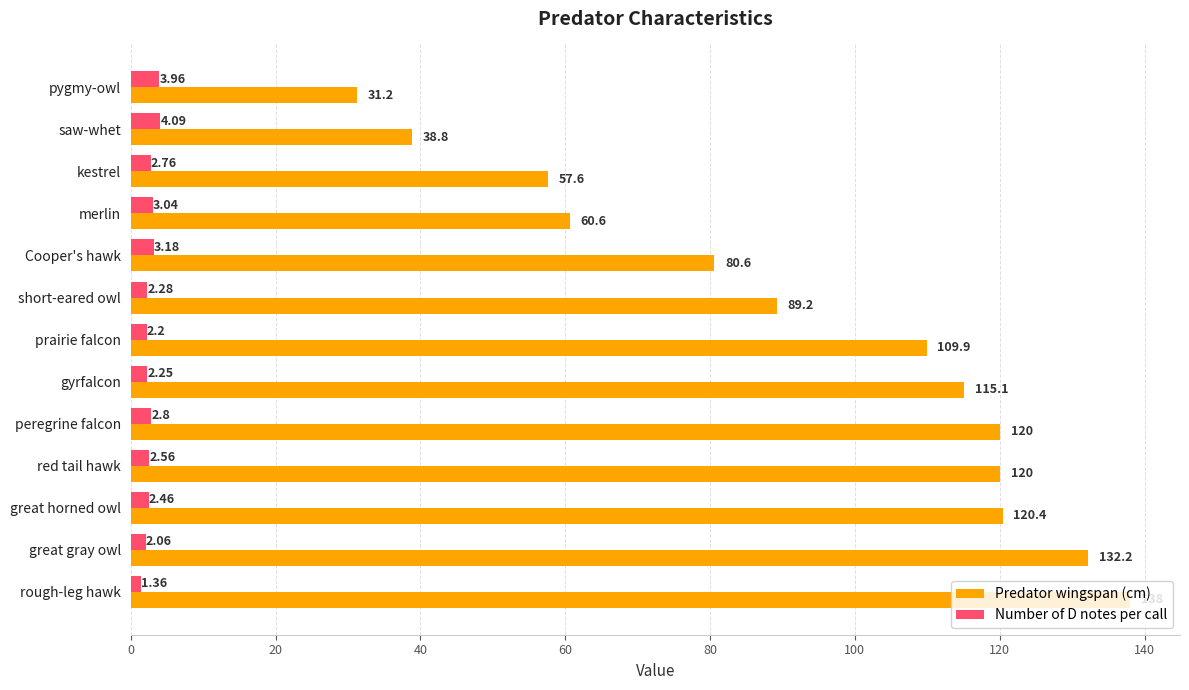

Is the value of Predator wingspan (cm) at saw-whet greater than the value of Number of D notes per call at Cooper's hawk?

Yes